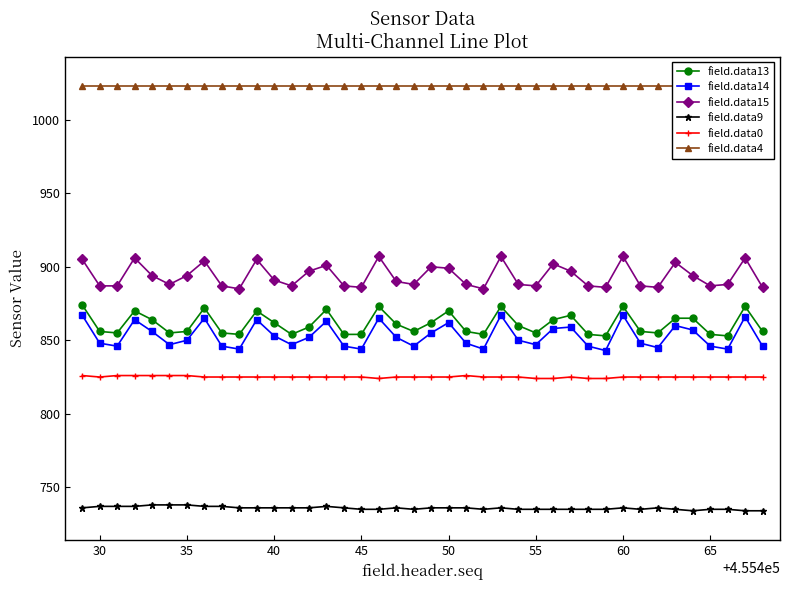

True or false: field.data0 has more than 0 interior local peaks.

True